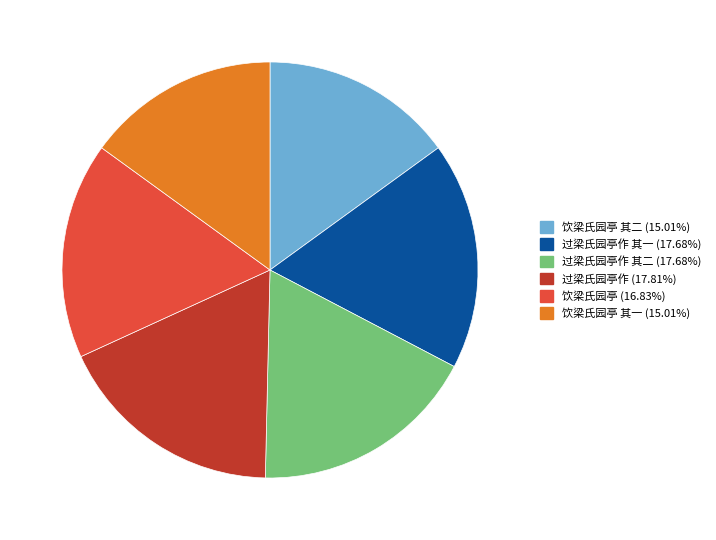

Is there any slice that represents more than half of the pie?

No